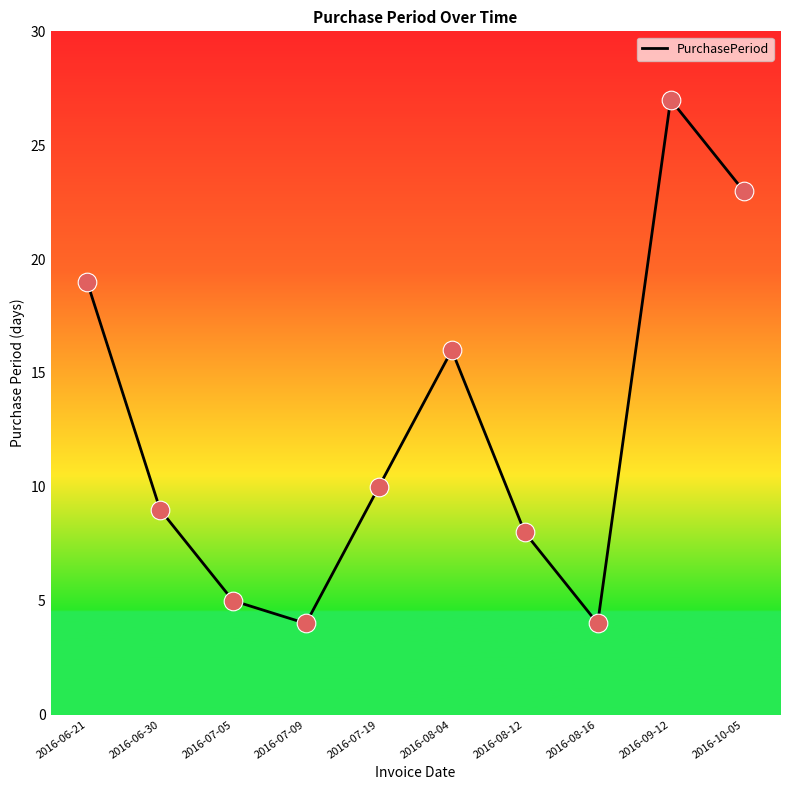

What is the change in value from 2016-06-30 to 2016-09-12?

+18